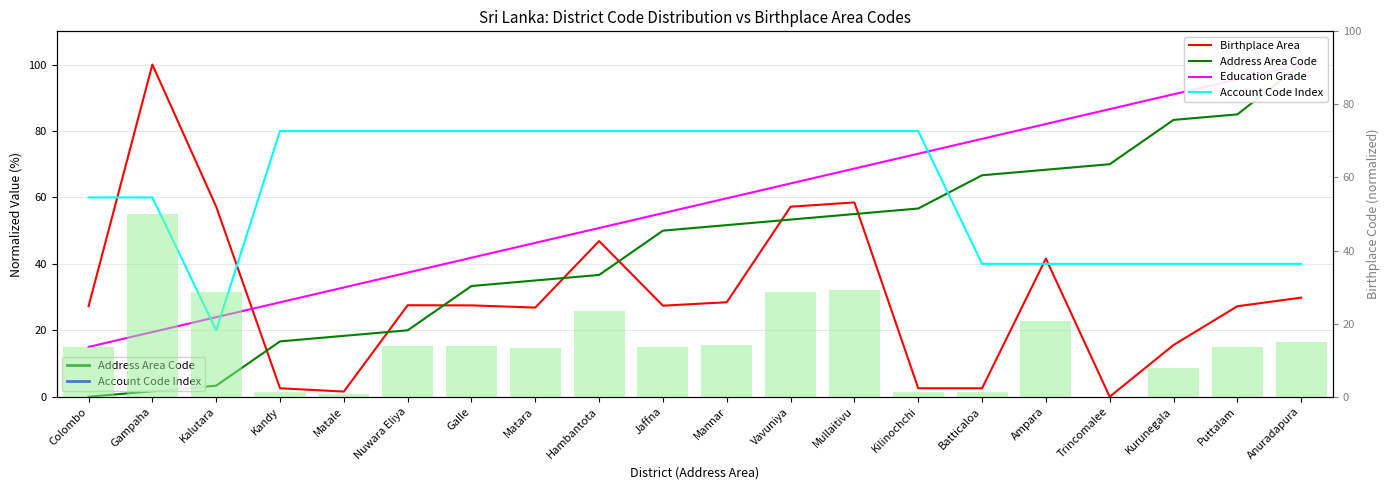

Which series has the largest total across all categories?

Account Code Index